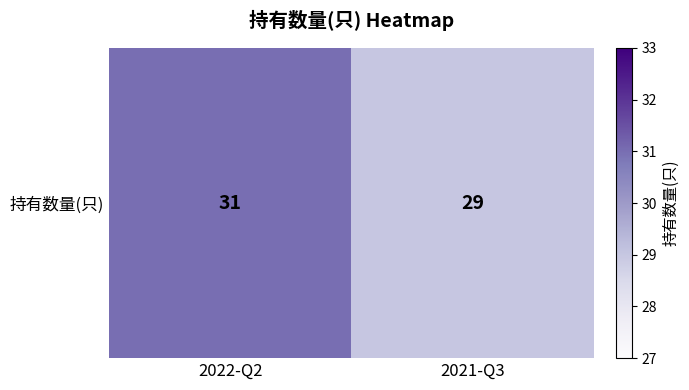

True or false: the data shows 12 at 2021-Q3.

False